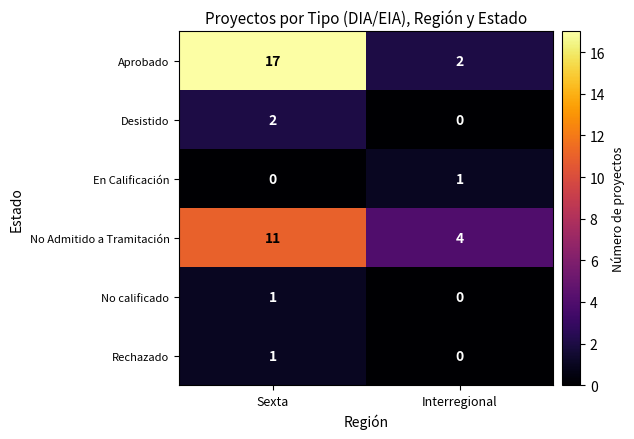

At which category is the sum across all series the highest?

Sexta